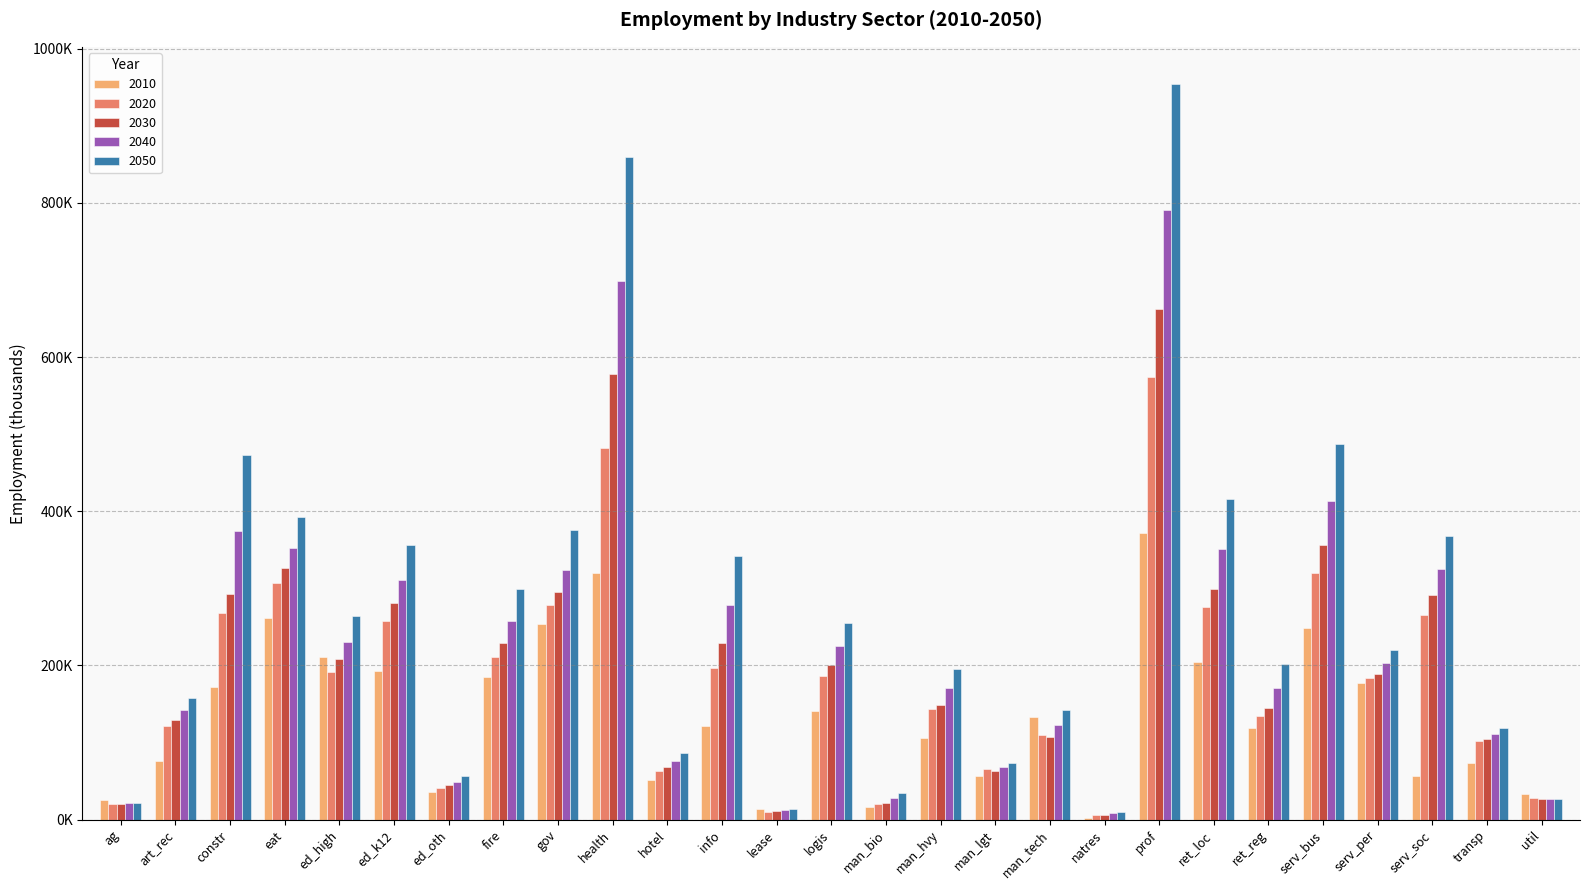

Which label corresponds to the largest value in the chart?

prof